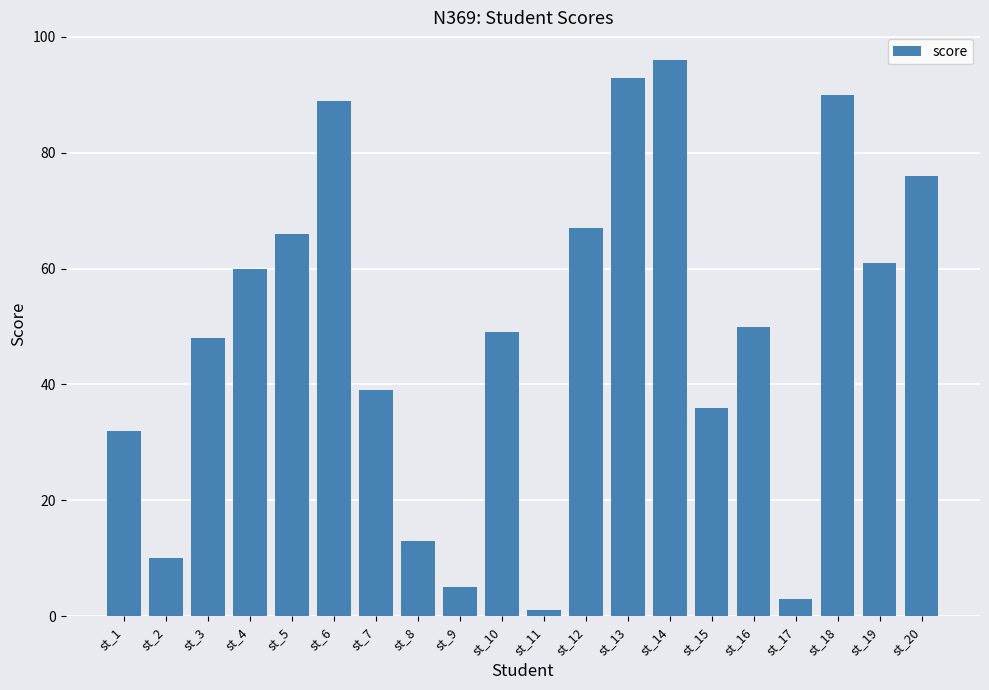

What is the maximum value shown in the chart?

96